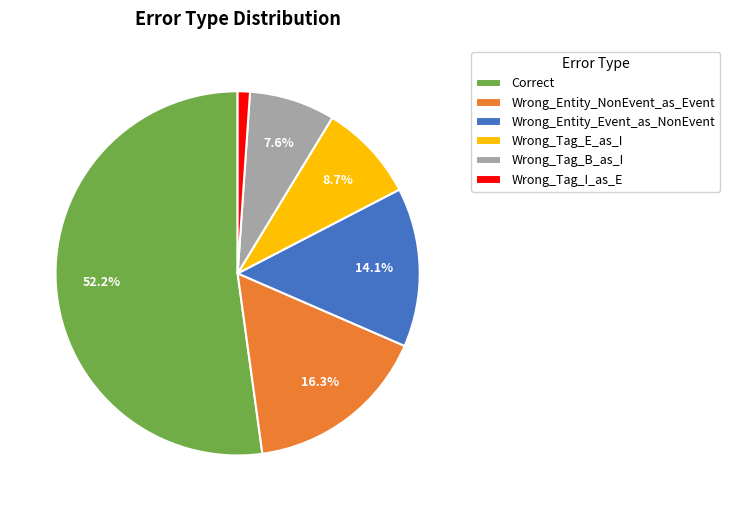

Is Wrong_Tag_I_as_E the majority of the pie?

No